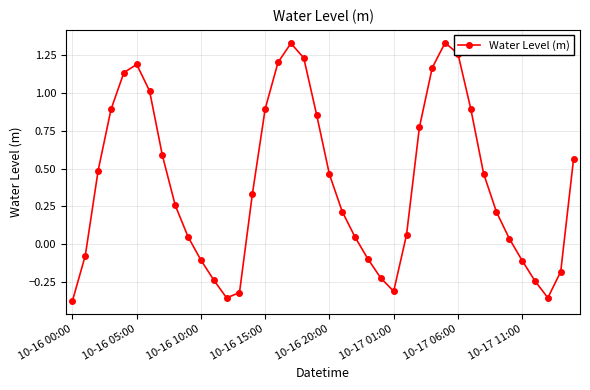

How many negative values are there?

13